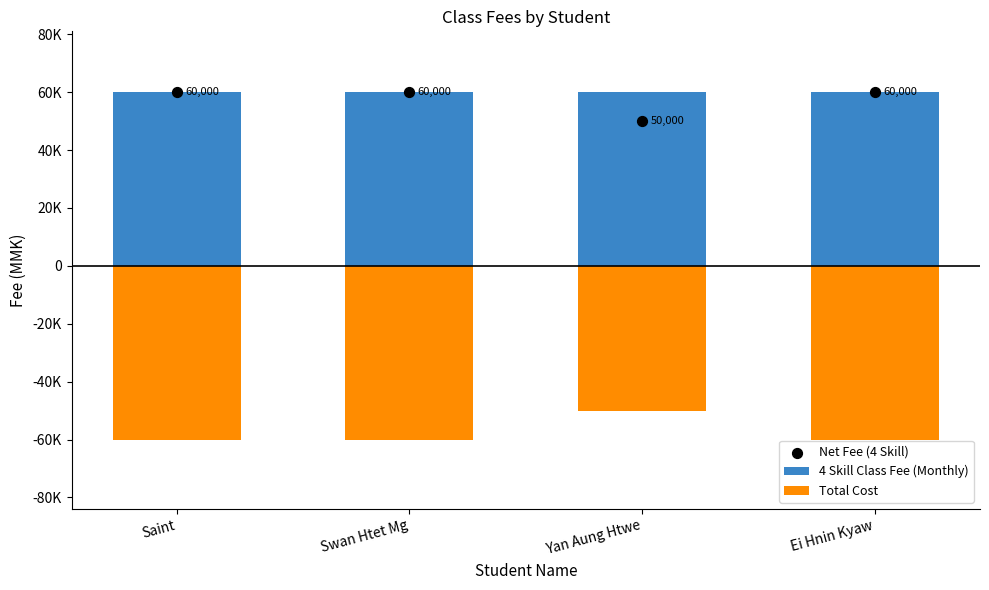

At which category is the sum across all series the highest?

Saint